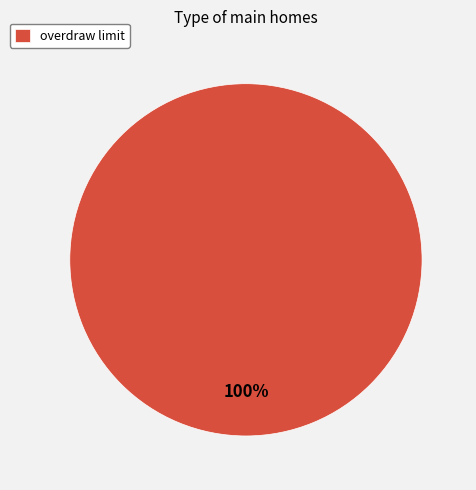

To the nearest percent, what portion does overdraw limit represent?

100%